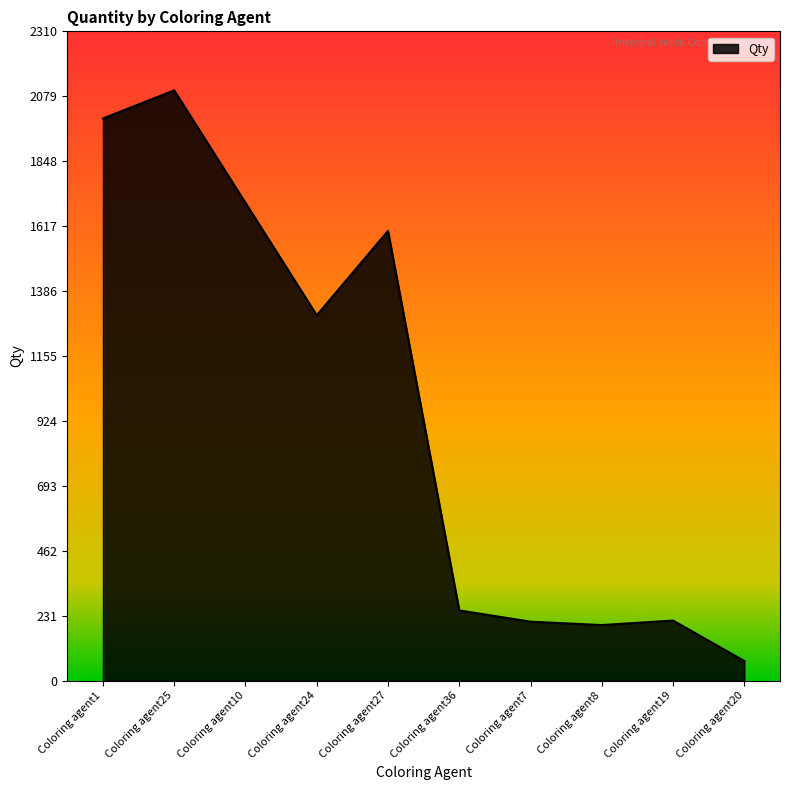

What is the sum of the values at Coloring agent8 and Coloring agent10?

1898